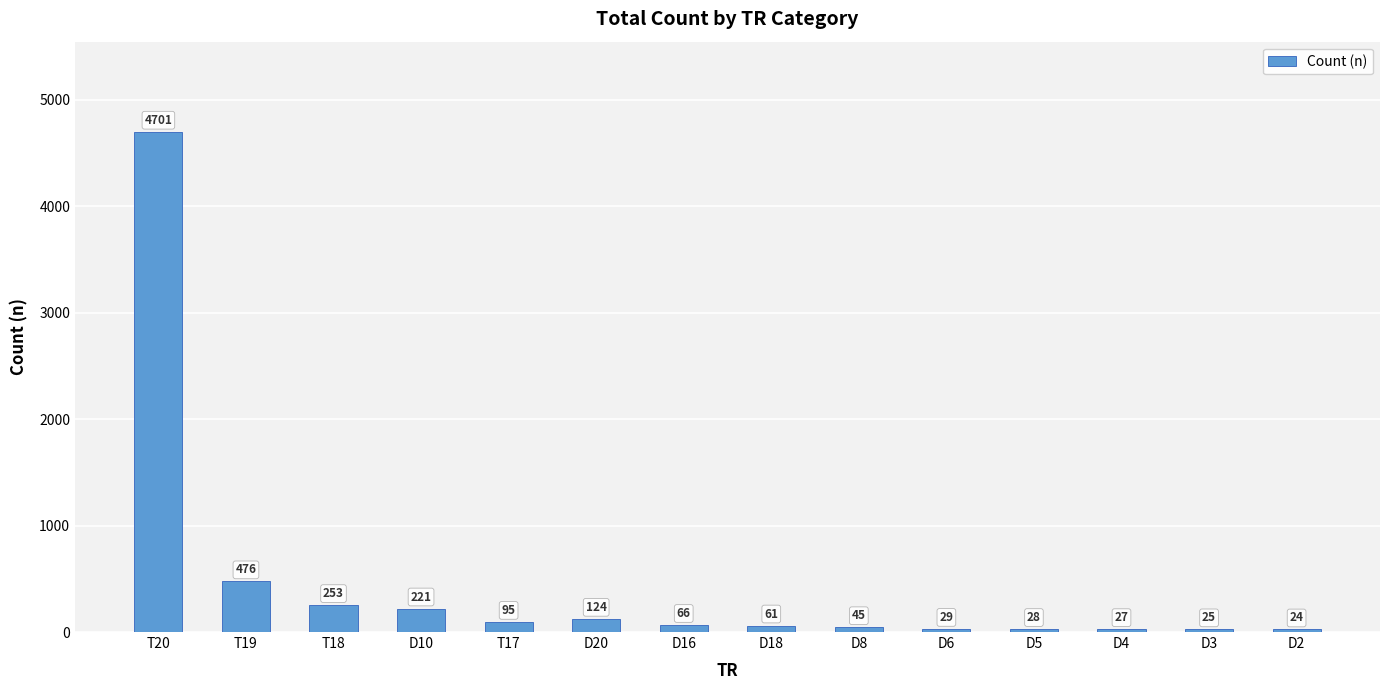

What is the sum of the values at T20 and T19?

5177